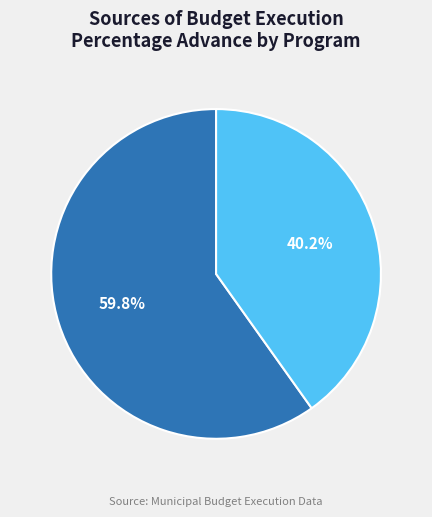

How many segments does this pie chart have?

2